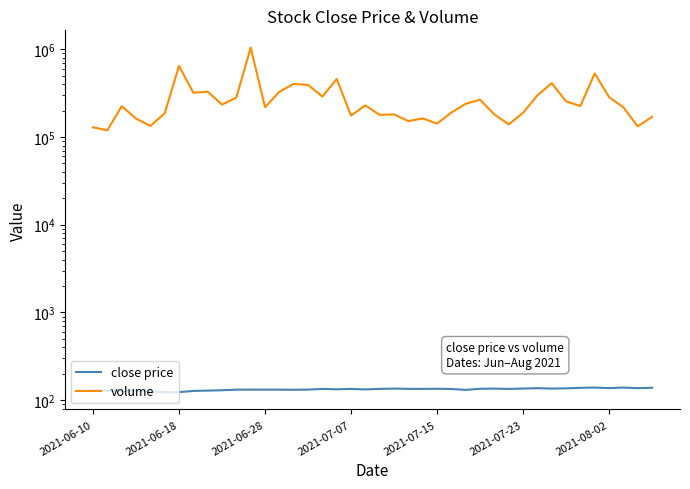

True or false: volume and close price cross at least once.

False